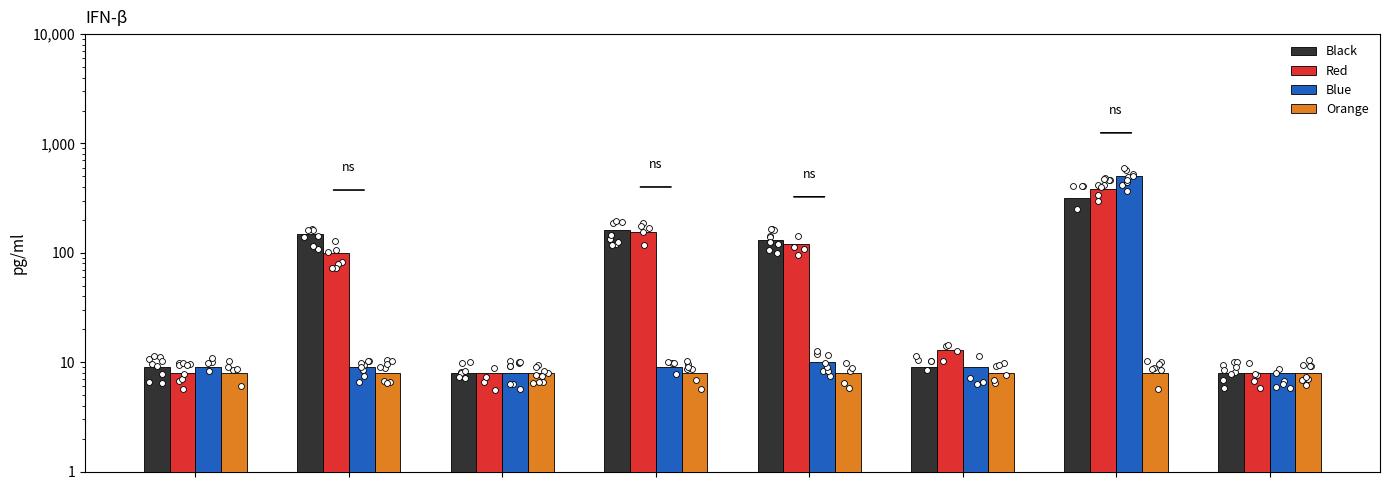

Which series contains the highest Y value?

Blue